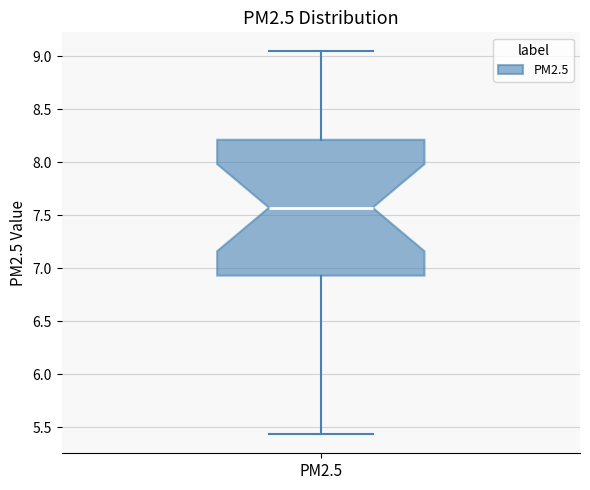

Transcribe this box plot: give where the median line is, the range the box spans, and where the two whiskers end, as read against the y-axis. The values are not printed on the chart, so give them approximately, as read against the axis.

median 7.55, box 6.95 to 8.20, whiskers 5.45 to 9.05